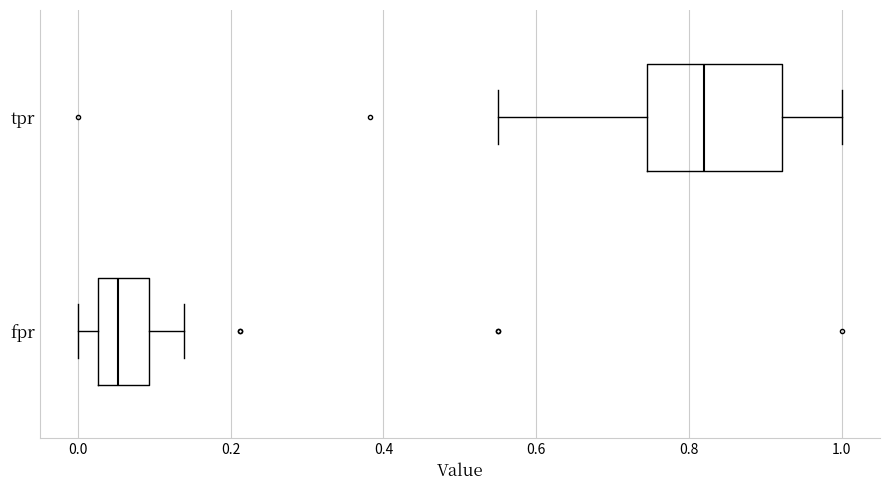

Reading bottom to top, read every box against the x-axis: the position of its median line, the range the box covers, and the ends of its whiskers. The values are not printed on the chart, so give them approximately, as read against the axis.

fpr: median 0.06, box 0.02 to 0.10, whiskers 0.00 to 0.14
tpr: median 0.82, box 0.74 to 0.92, whiskers 0.56 to 1.00